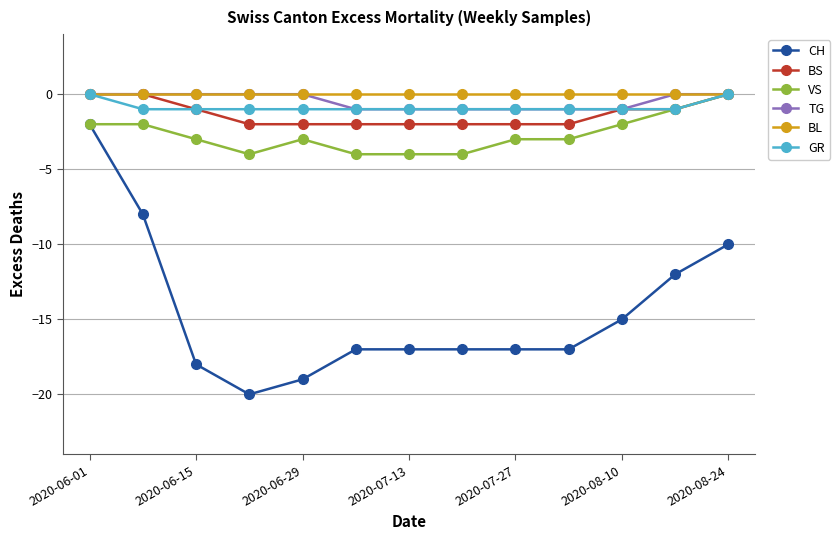

Which series has the largest range (max minus min)?

CH